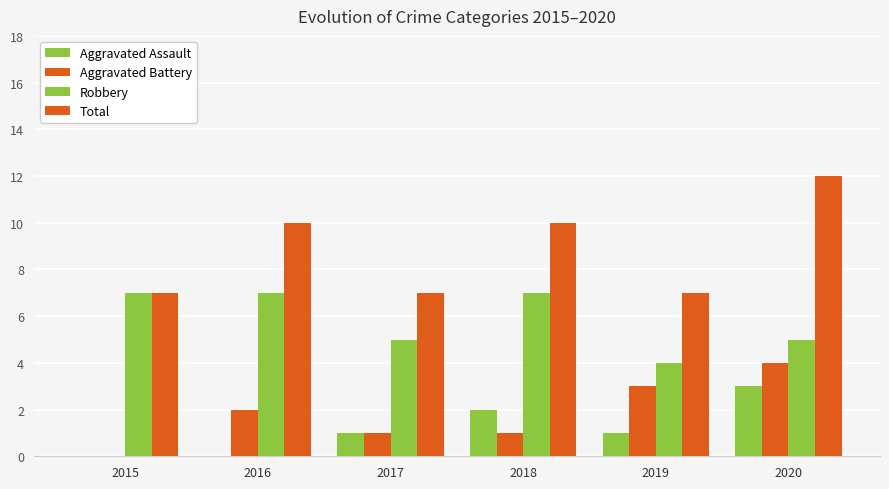

Count the number of categories in the chart.

6